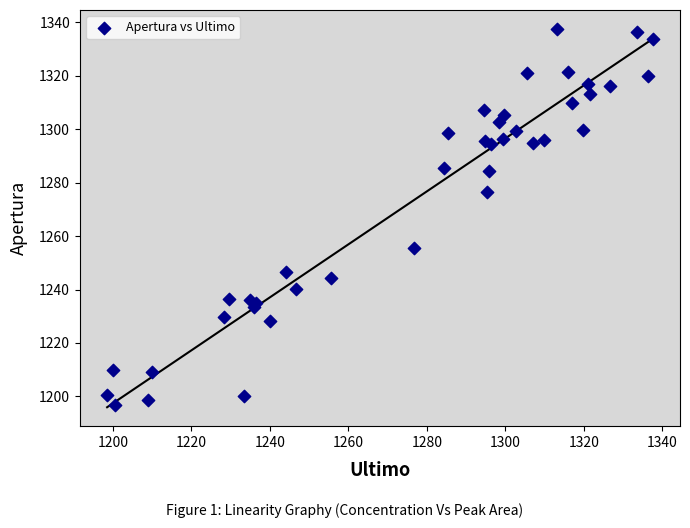

What Y value in the scatter plot is closest to 1267?

1276.6